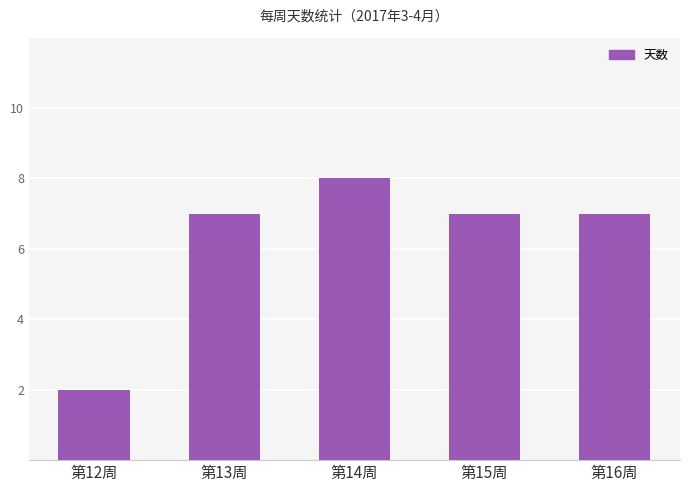

Reading left to right, extract all data points from this chart.

第12周=2	第13周=7	第14周=8	第15周=7	第16周=7